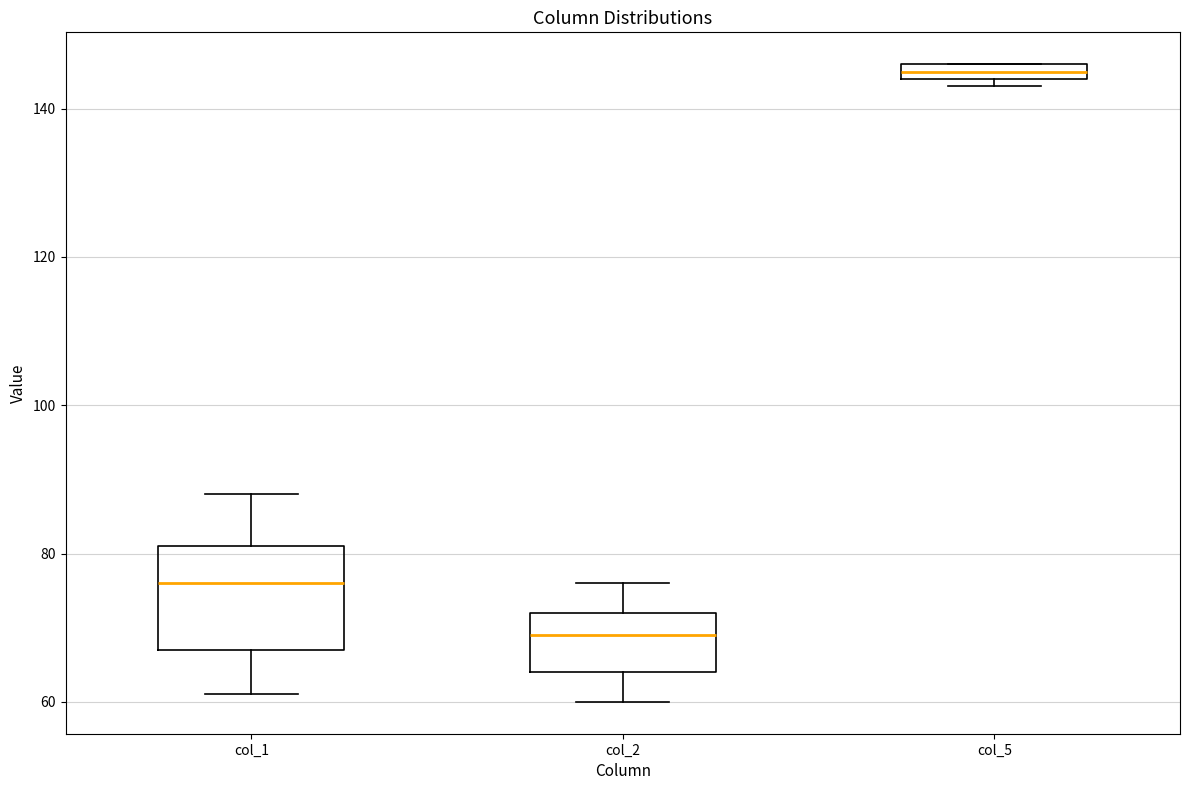

Which box's median line is the highest?

col_5